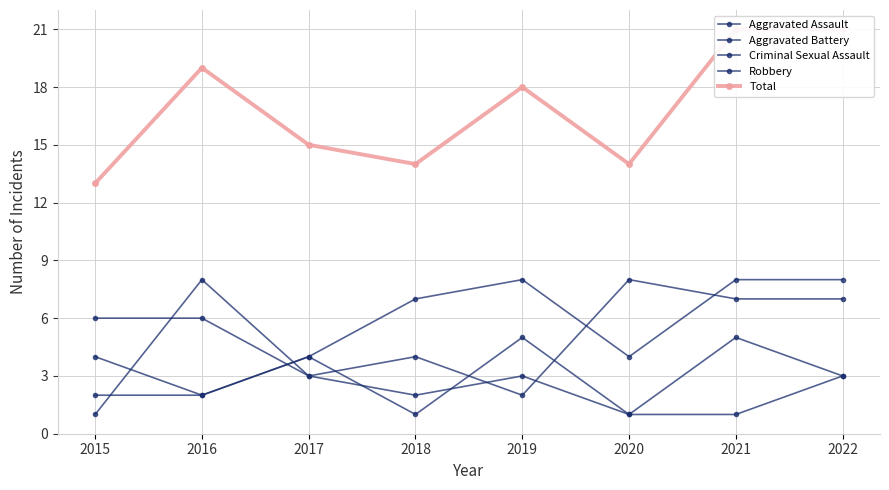

At which label does Total reach its minimum?

2015